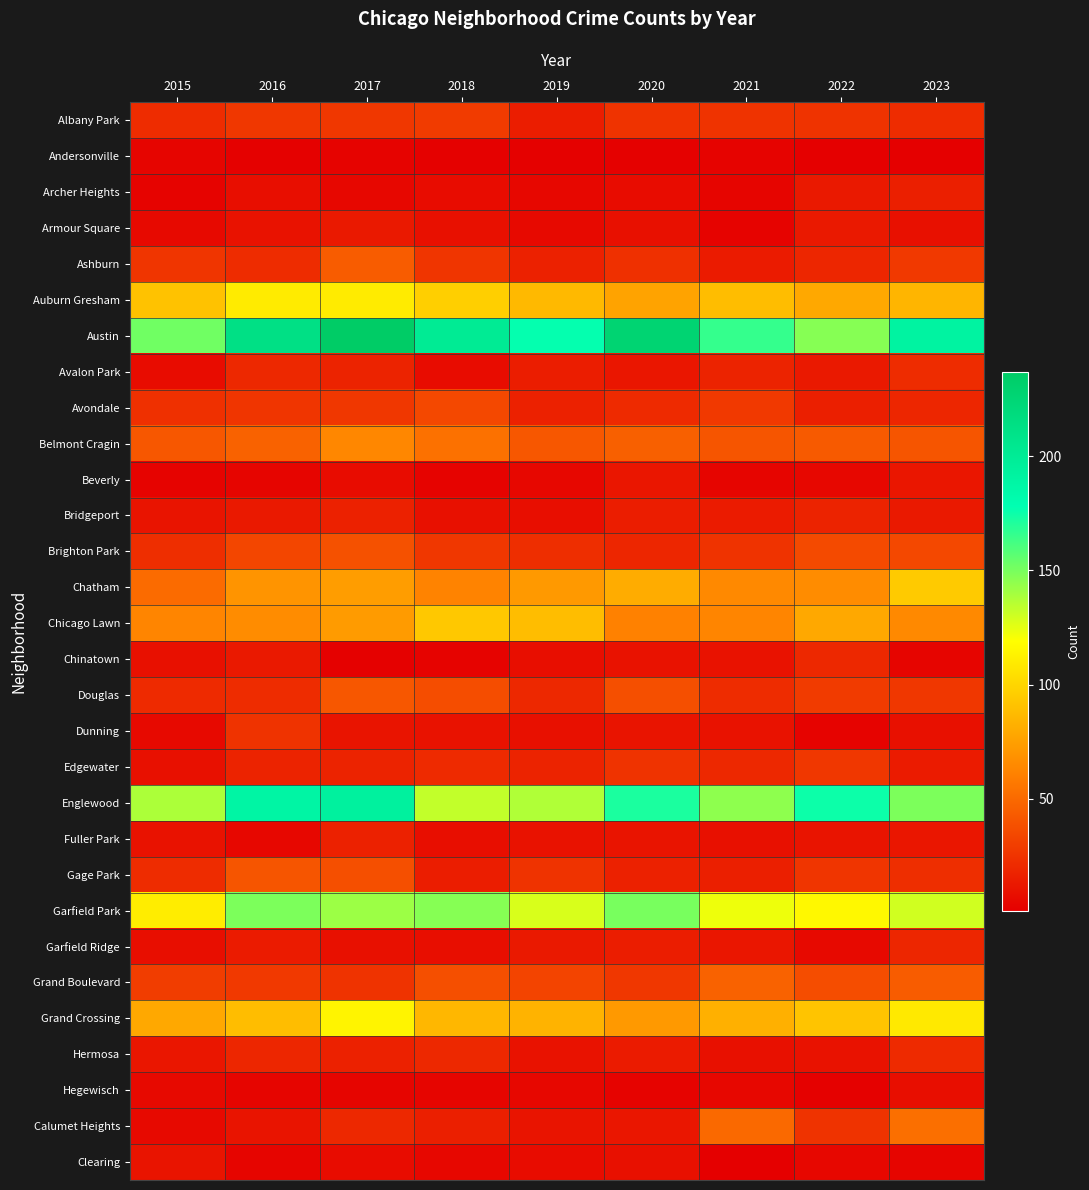

List the series in order of their peak value, lowest first.

Andersonville, Hegewisch, Clearing, Beverly, Armour Square, Archer Heights, Fuller Park, Bridgeport, Garfield Ridge, Chinatown, Hermosa, Avalon Park, Dunning, Edgewater, Albany Park, Avondale, Brighton Park, Gage Park, Douglas, Ashburn, Grand Boulevard, Calumet Heights, Belmont Cragin, Chicago Lawn, Chatham, Auburn Gresham, Grand Crossing, Garfield Park, Englewood, Austin